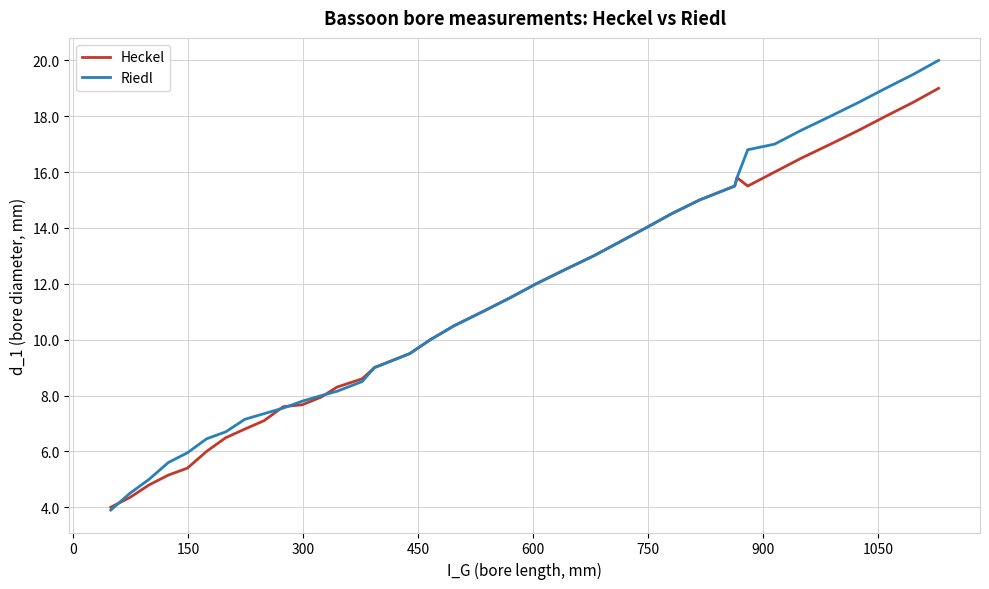

Rank the series by their maximum value, from highest to lowest.

Riedl, Heckel